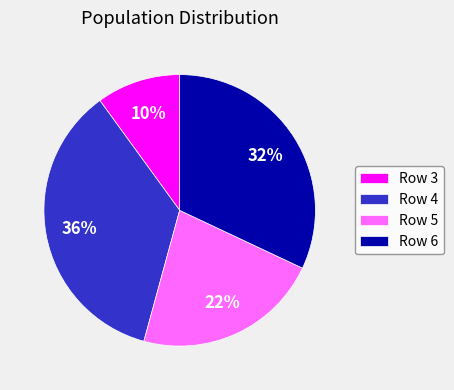

What percentage is the Row 4 slice, to the nearest percent?

36%